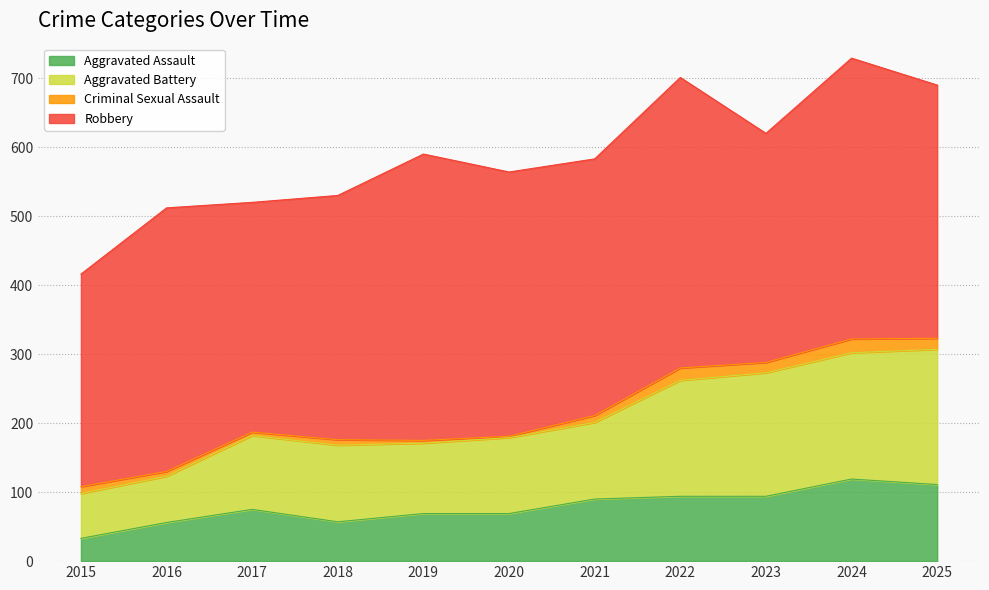

Which series has the widest spread of values?

Aggravated Battery